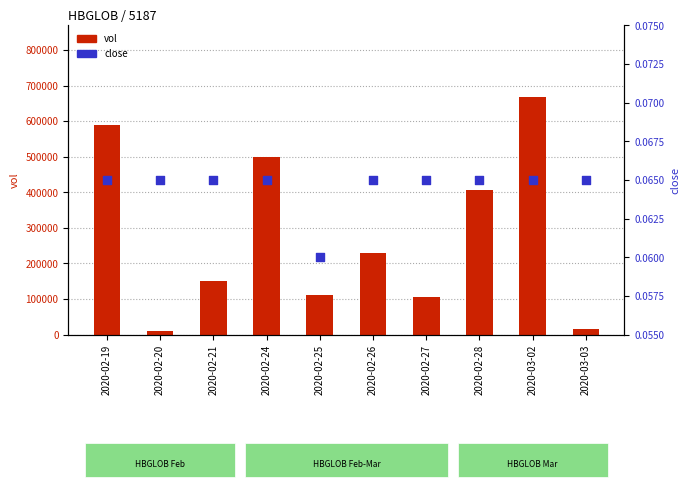

Which series has the largest total across all categories?

vol